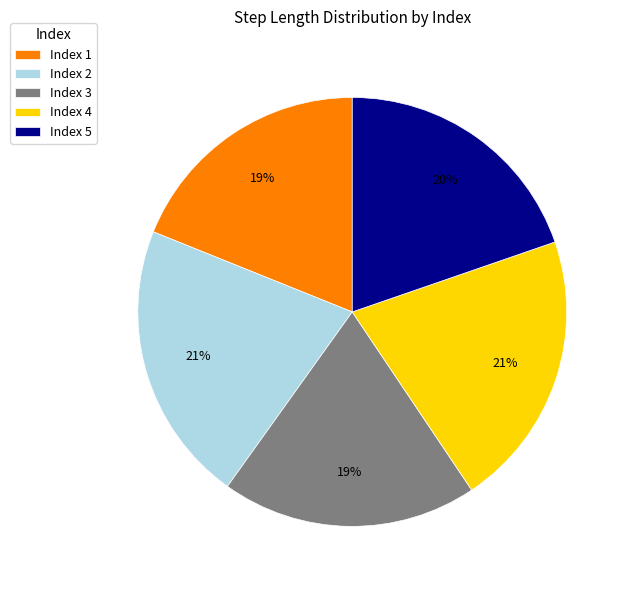

Does Index 1 represent more than half of the total?

No